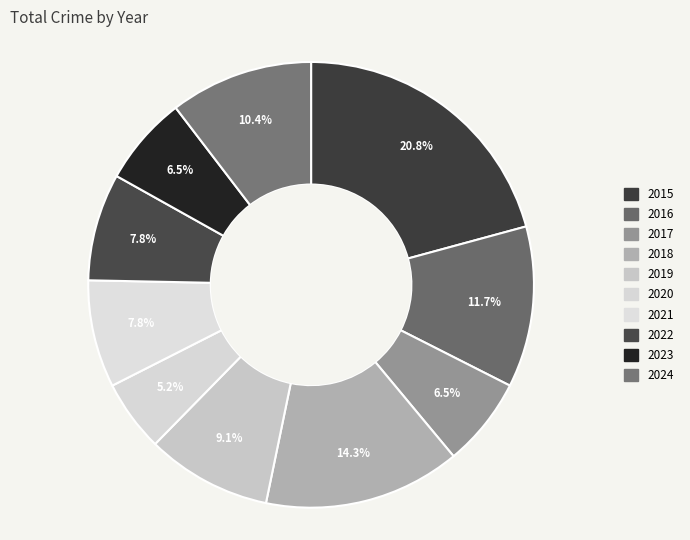

What is the largest slice in the pie chart?

2015